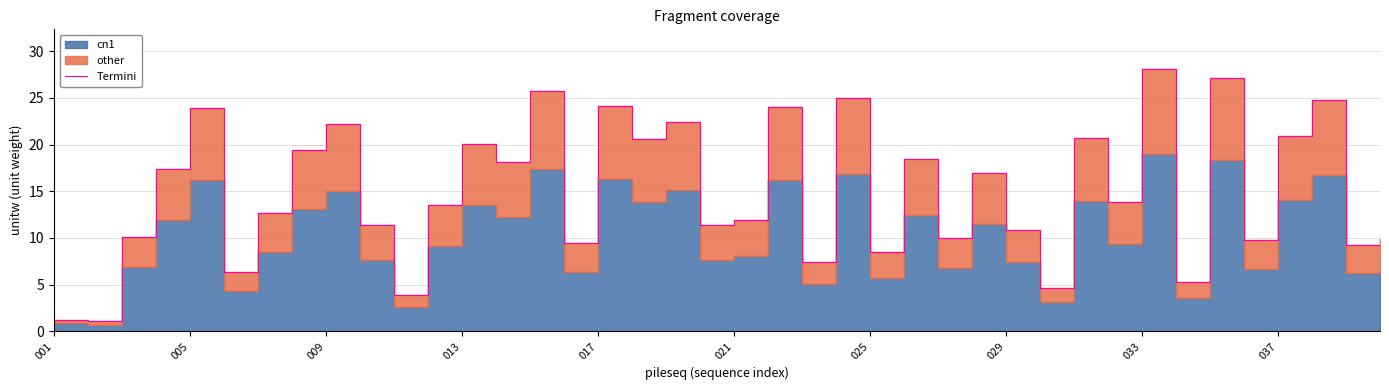

What is the smallest value displayed?

1.1